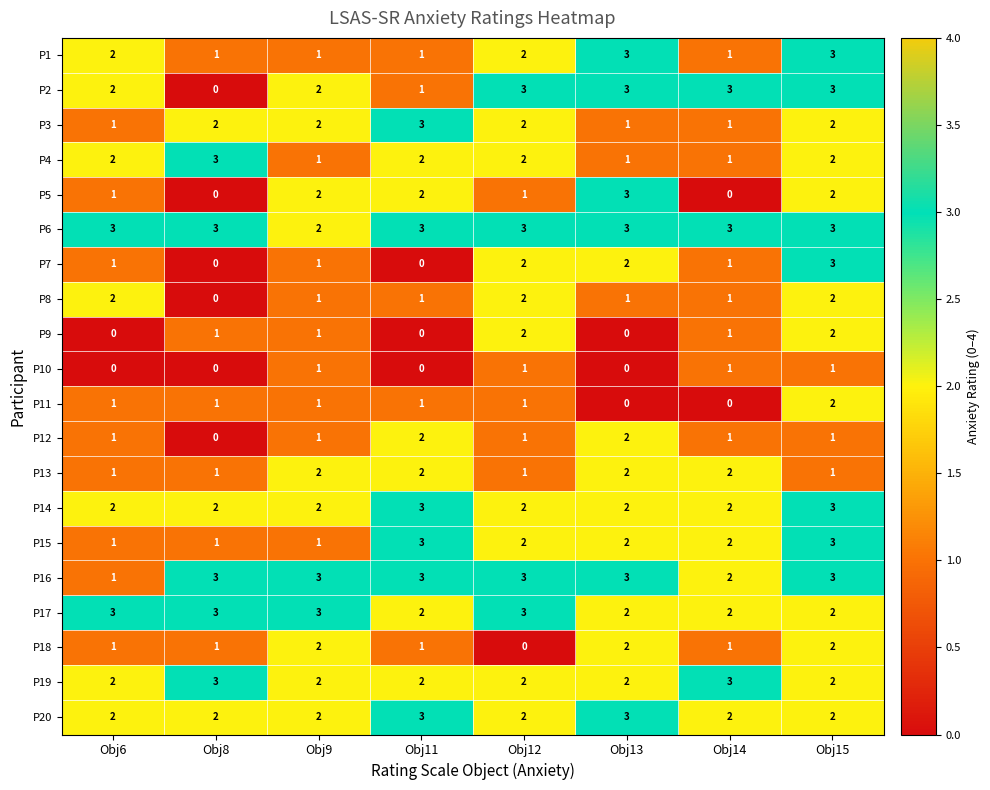

How many P6 values are between 3 and 4?

7